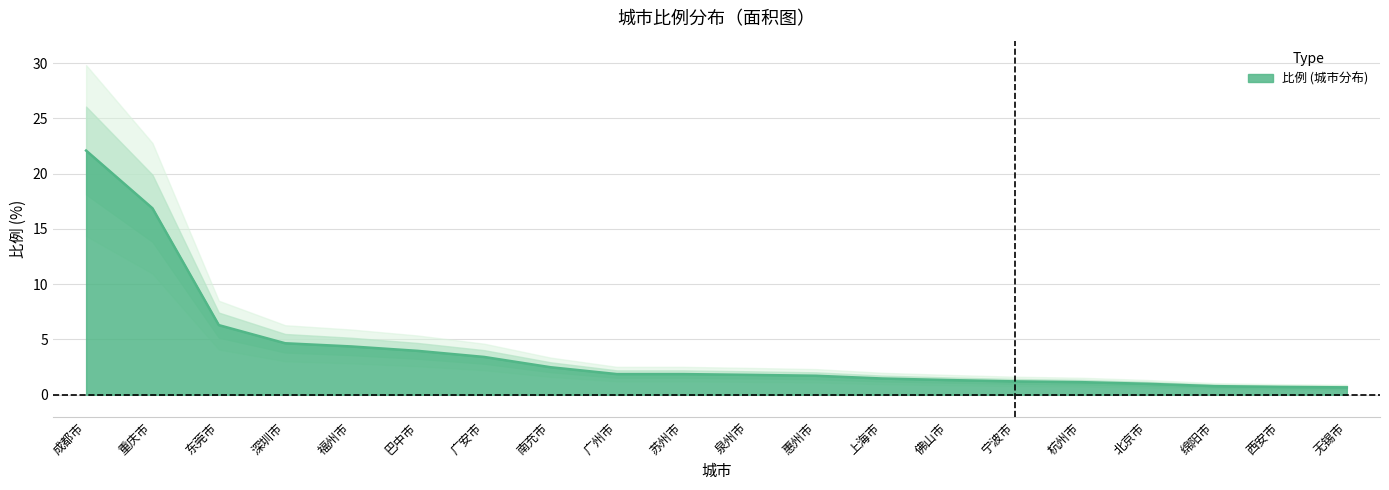

Rank the categories by value from highest to lowest.

成都市, 重庆市, 东莞市, 深圳市, 福州市, 巴中市, 广安市, 南充市, 广州市, 苏州市, 泉州市, 惠州市, 上海市, 佛山市, 宁波市, 杭州市, 北京市, 绵阳市, 西安市, 无锡市